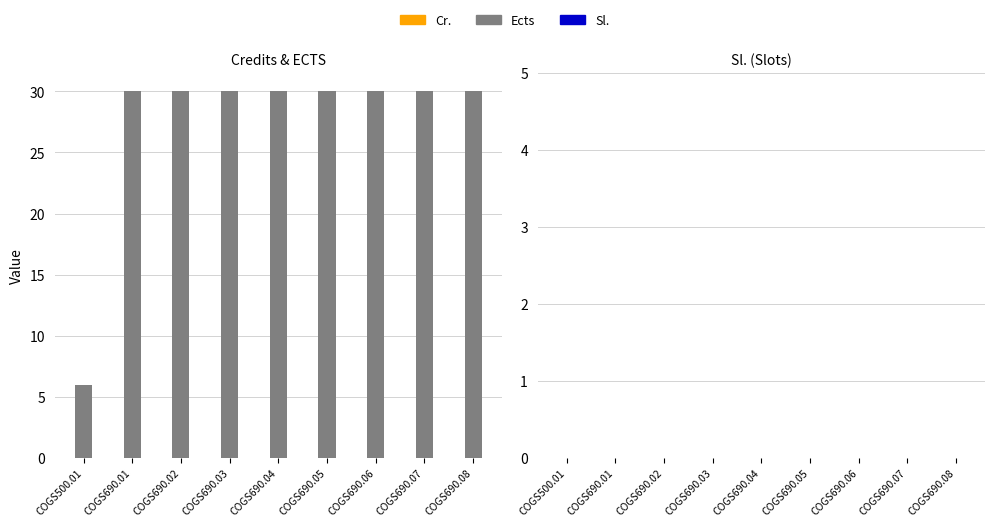

What is the total value across all series at COGS690.01?

30